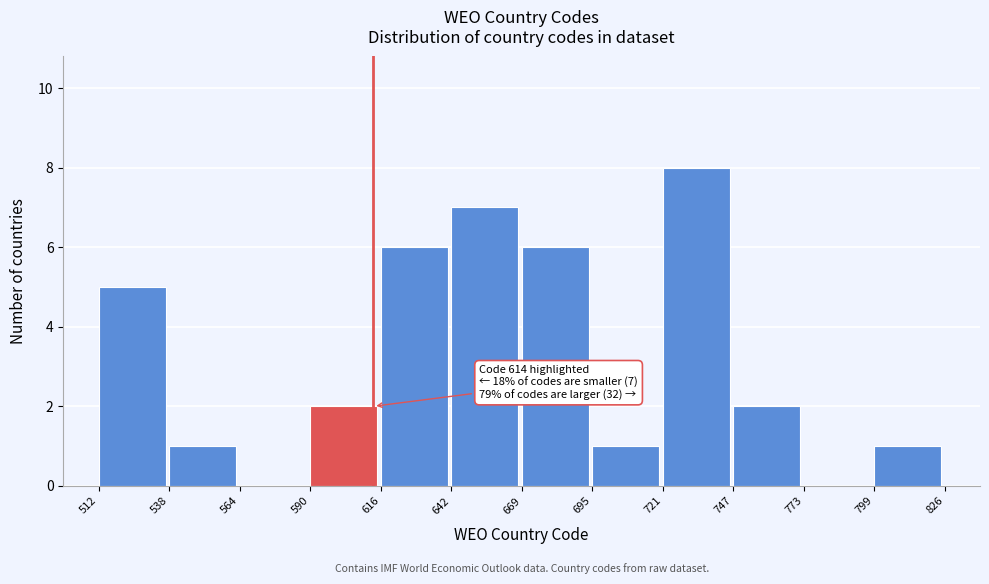

Over which range of the x-axis is the bar tallest?

721 to 747